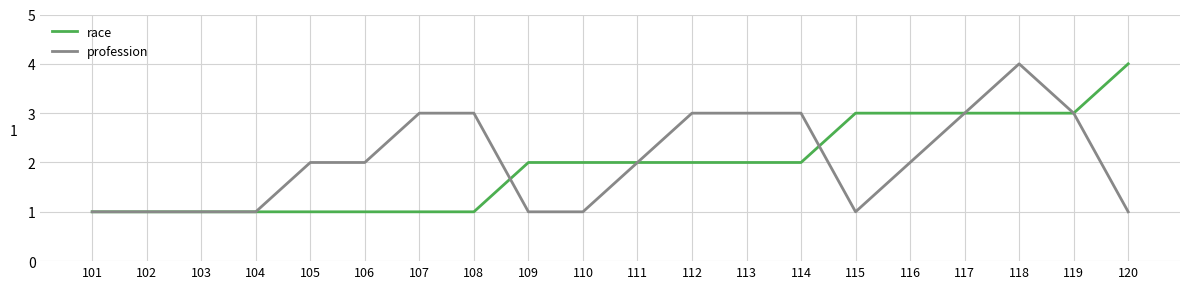

Does the chart display data point markers on the line(s)?

No